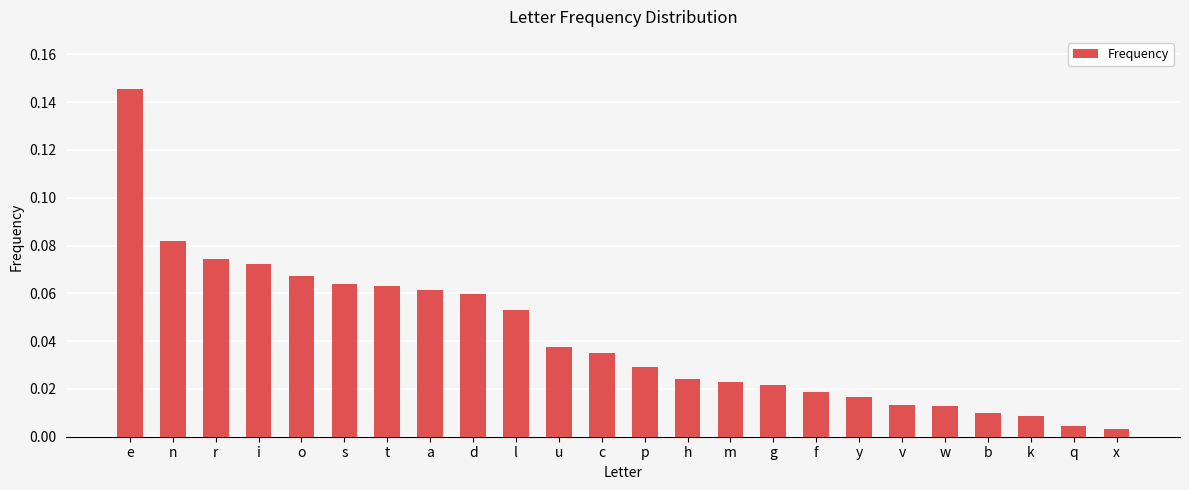

What position from the right is h?

11